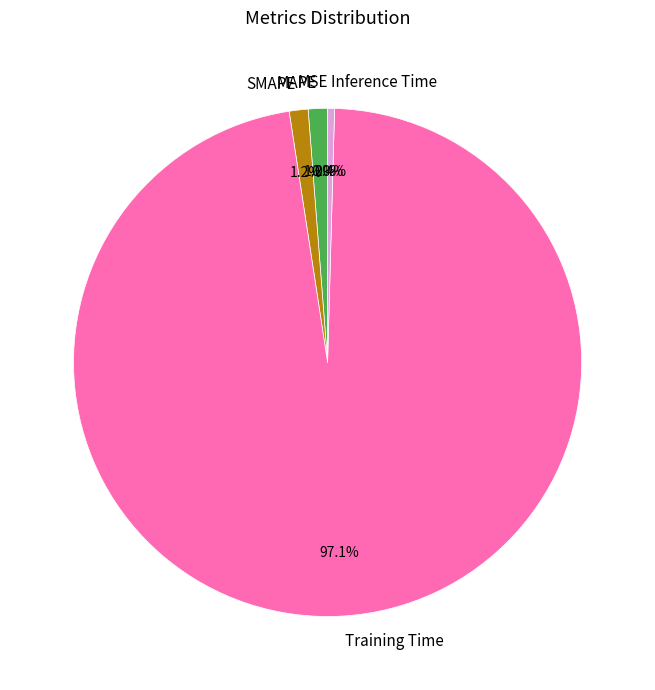

Is Training Time the majority of the pie?

Yes